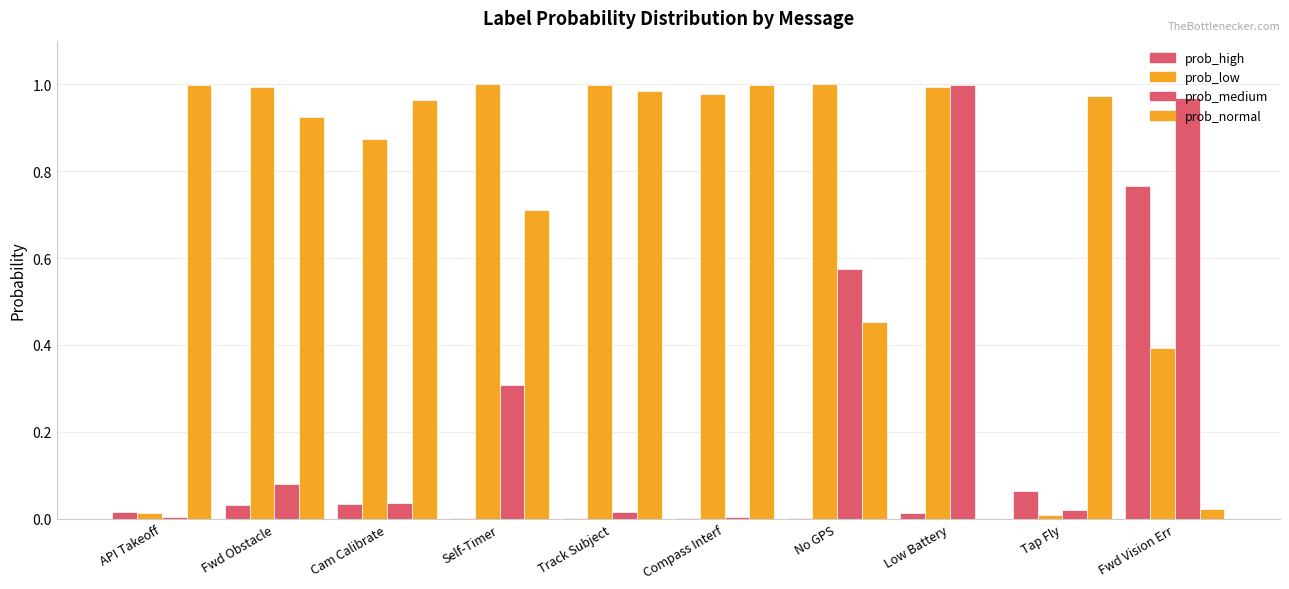

Are the bars horizontal?

No